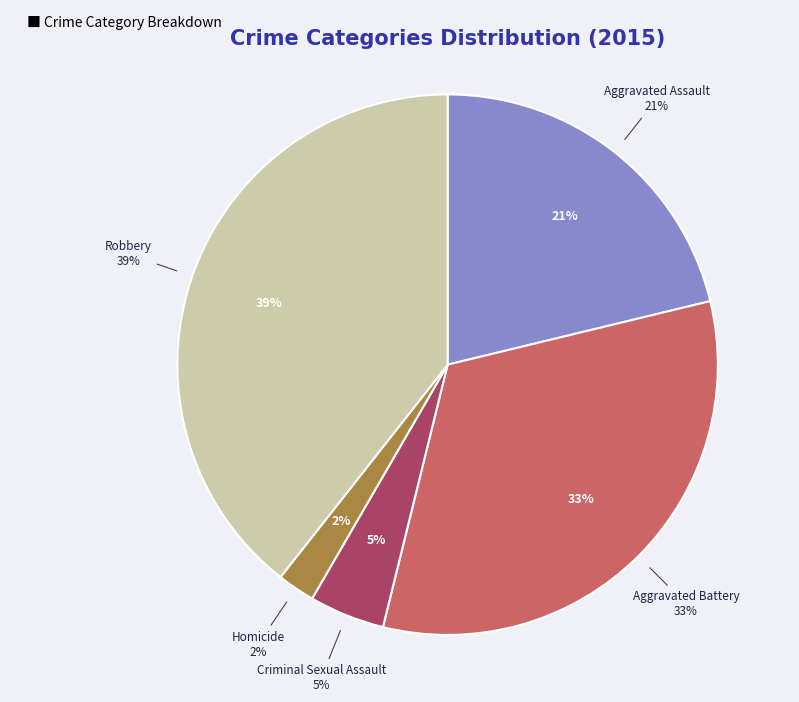

True or false: Homicide accounts for 1% of the total.

False